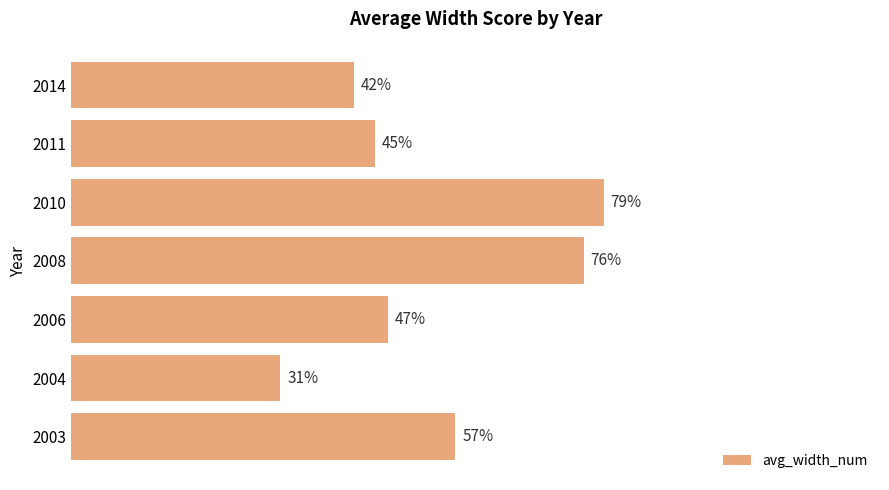

List the labels in order of value, largest first.

2010, 2008, 2003, 2006, 2011, 2014, 2004